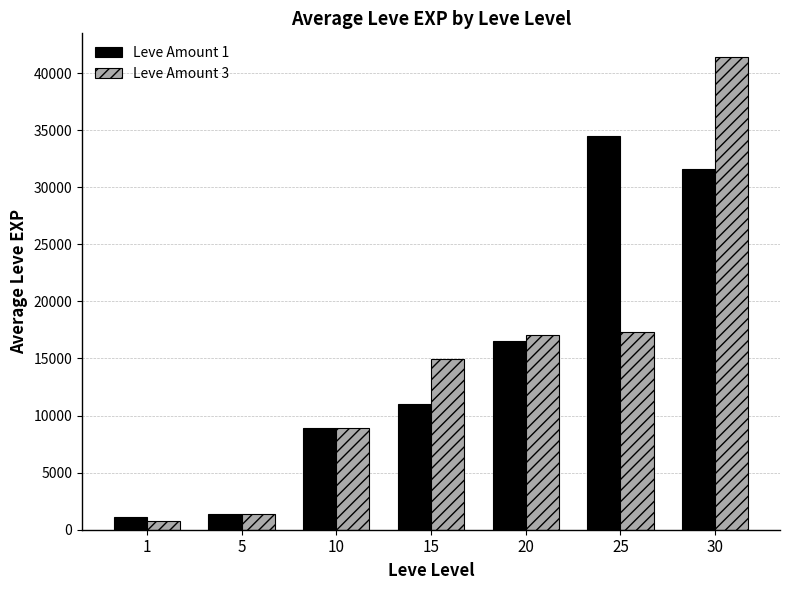

What is the highest value of the Leve Amount 3 series?

41410.0